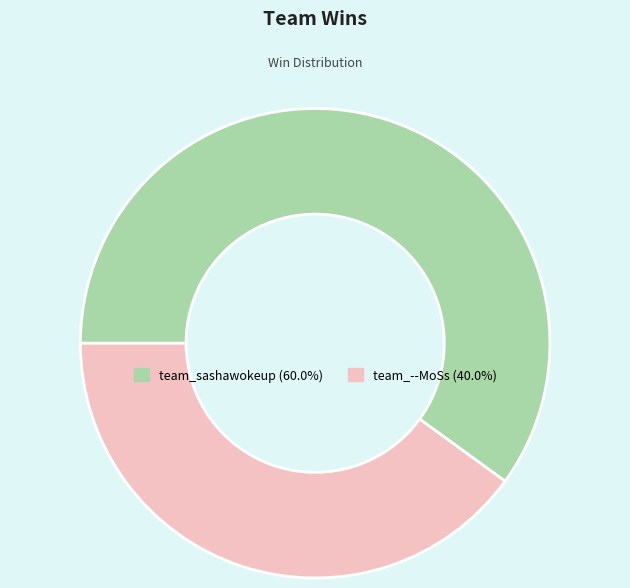

Does any single category account for the majority?

Yes